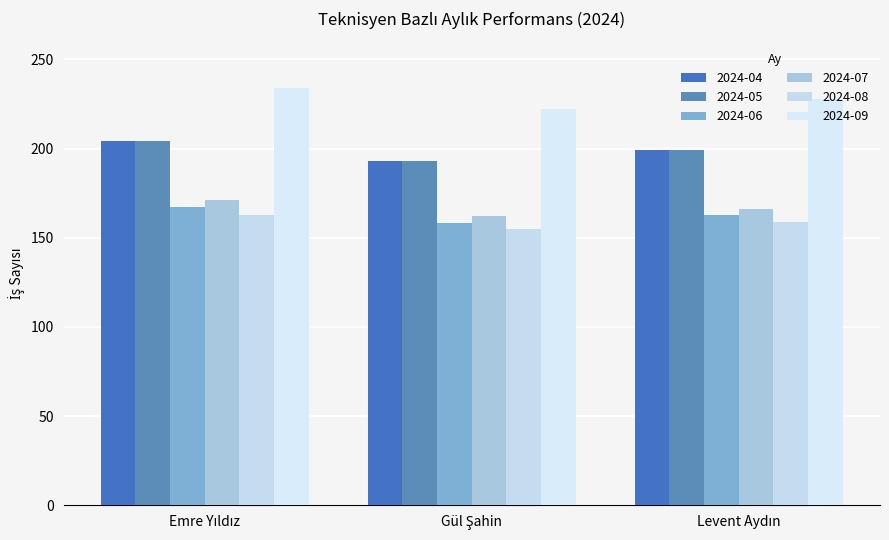

What is the difference between the 2024-09 values at Levent Aydın and Gül Şahin?

6